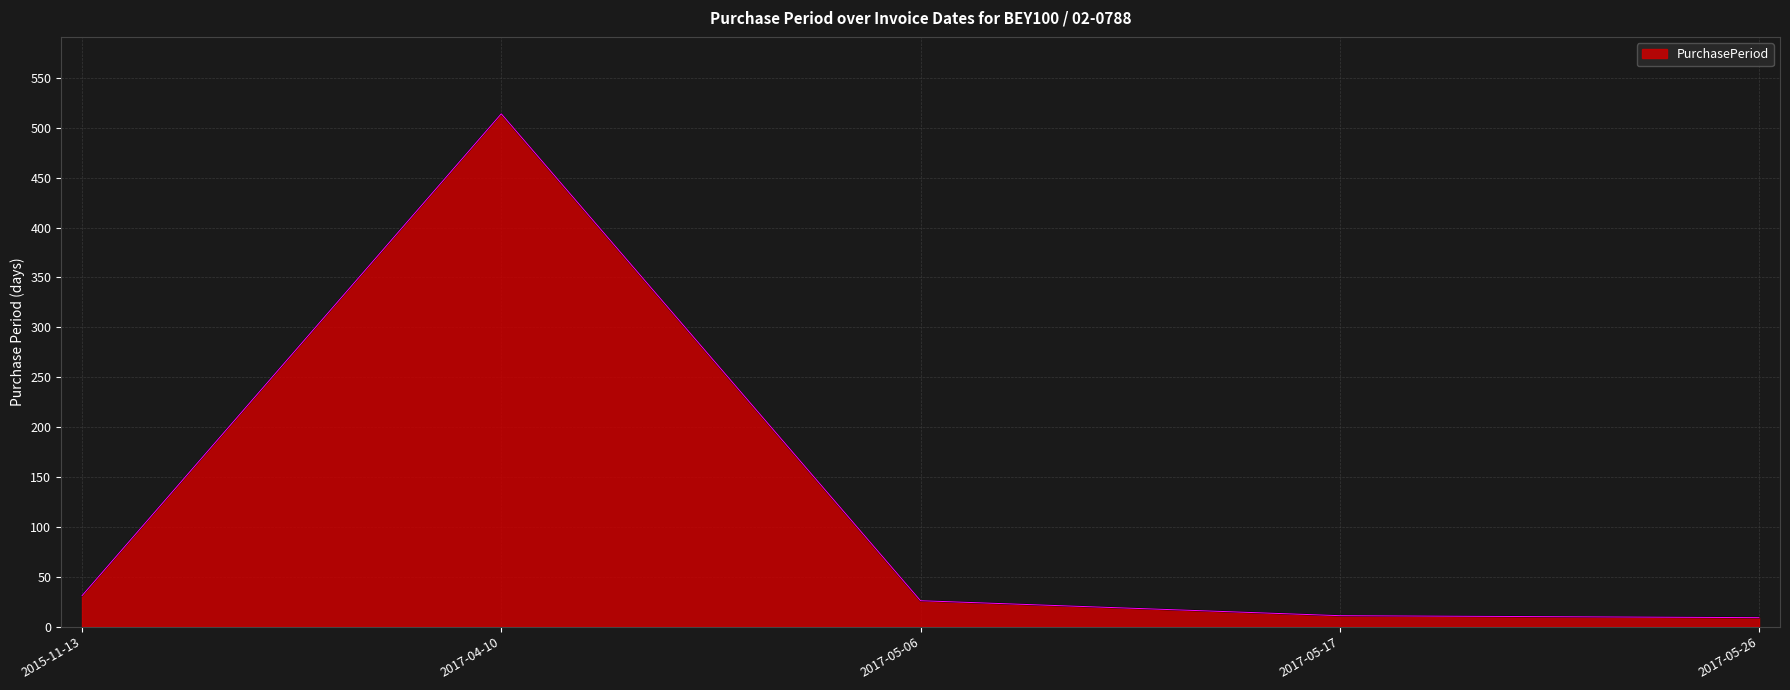

The chart shows a value of 31 at 2015-11-13. True or false?

True